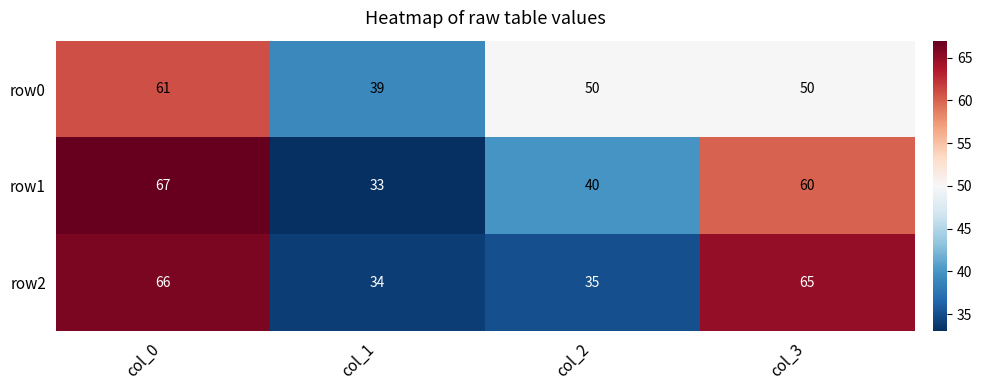

What is the spread (max minus min) of values at col_2?

15